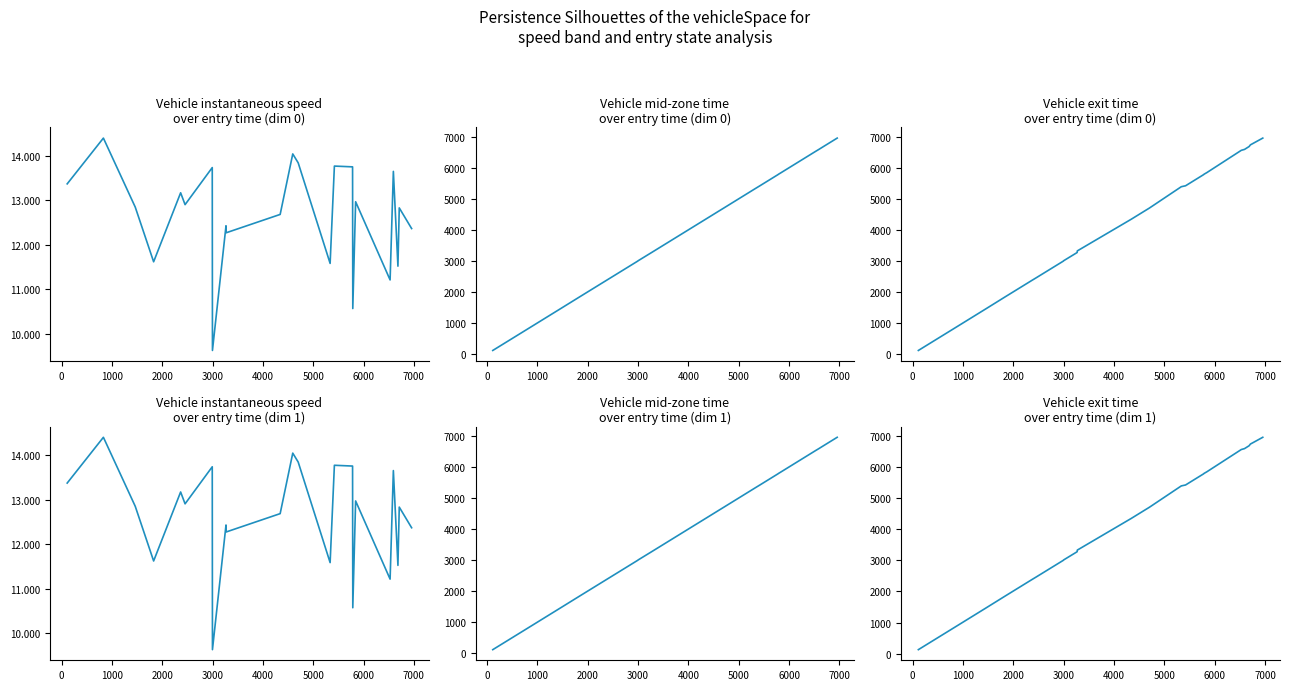

Does the chart have visible grid lines?

No